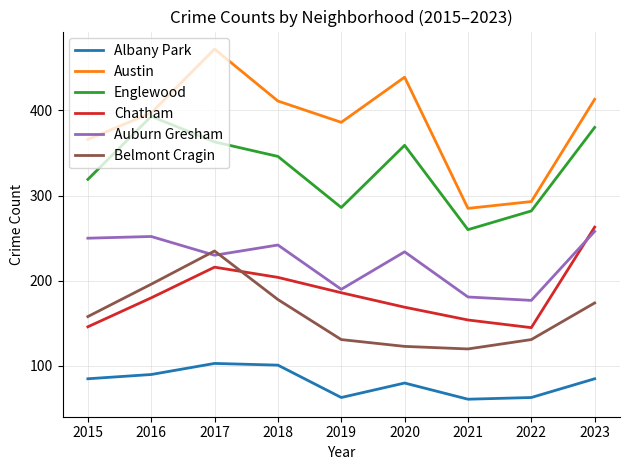

At 2016, list the series in order from largest to smallest.

Austin, Englewood, Auburn Gresham, Belmont Cragin, Chatham, Albany Park